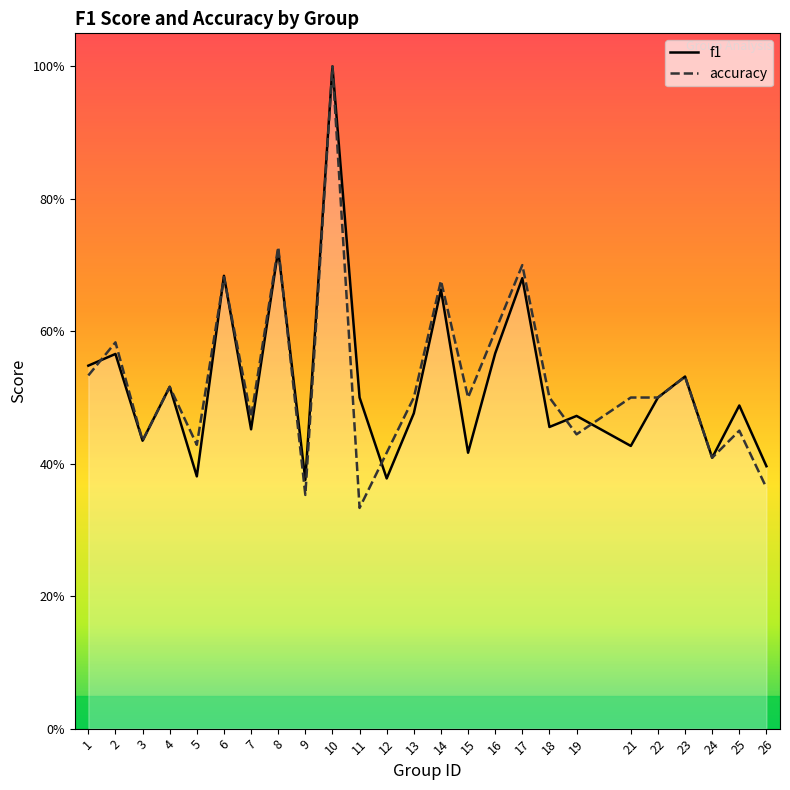

True or false: accuracy and f1 intersect in this chart.

True